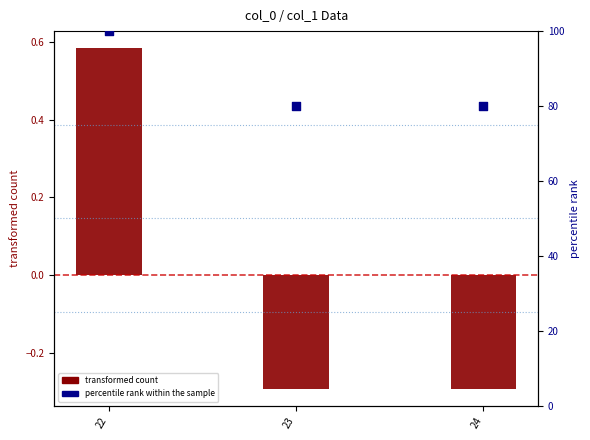

At how many categories does at least one series exceed 52?

3